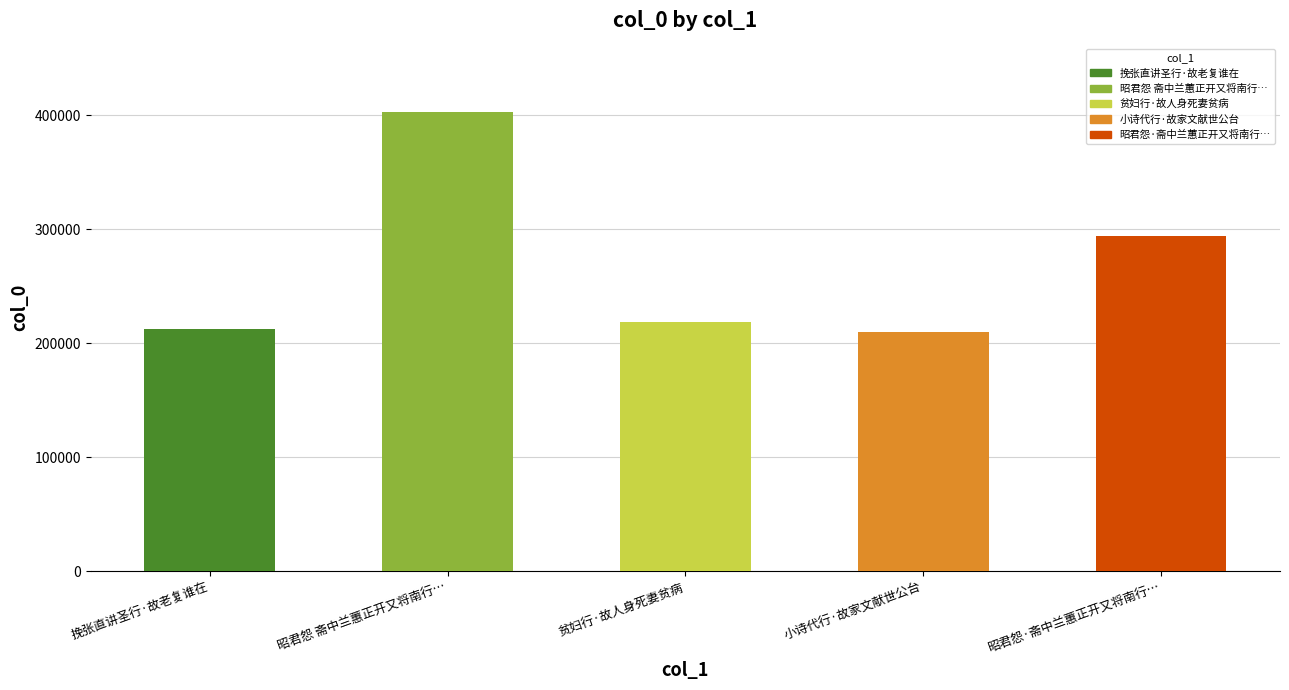

What is the label of the 2nd bar from the right?

小诗代行·故家文献世公台